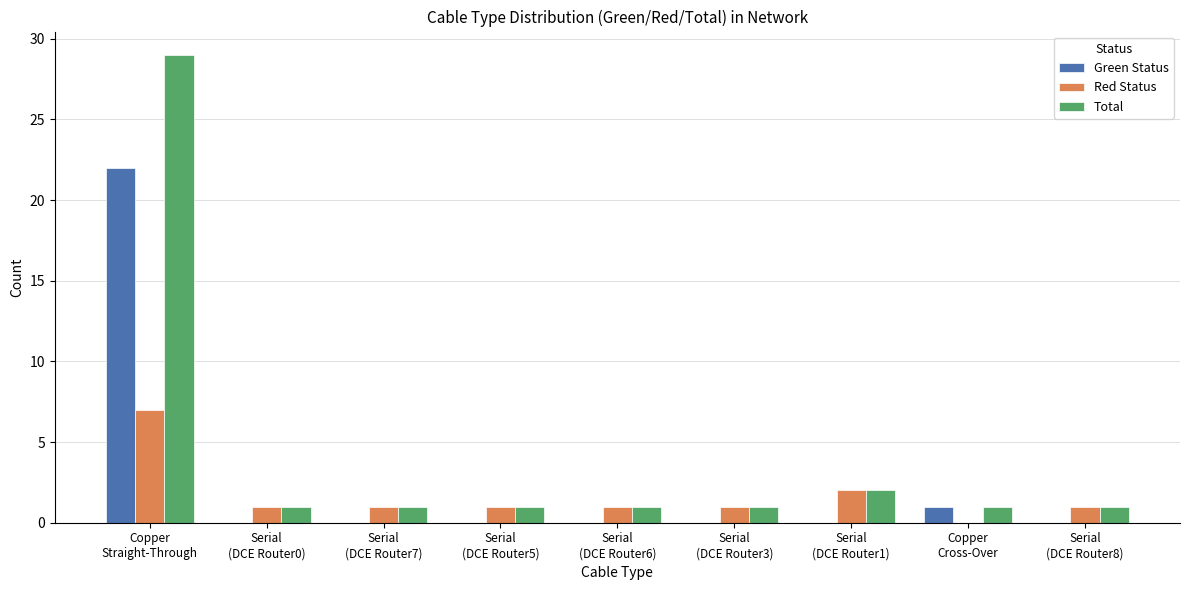

Reading left to right, list all the values displayed in this chart.

Green Status: 22	0	0	0	0	0	0	1	0
Red Status: 7	1	1	1	1	1	2	0	1
Total: 29	1	1	1	1	1	2	1	1